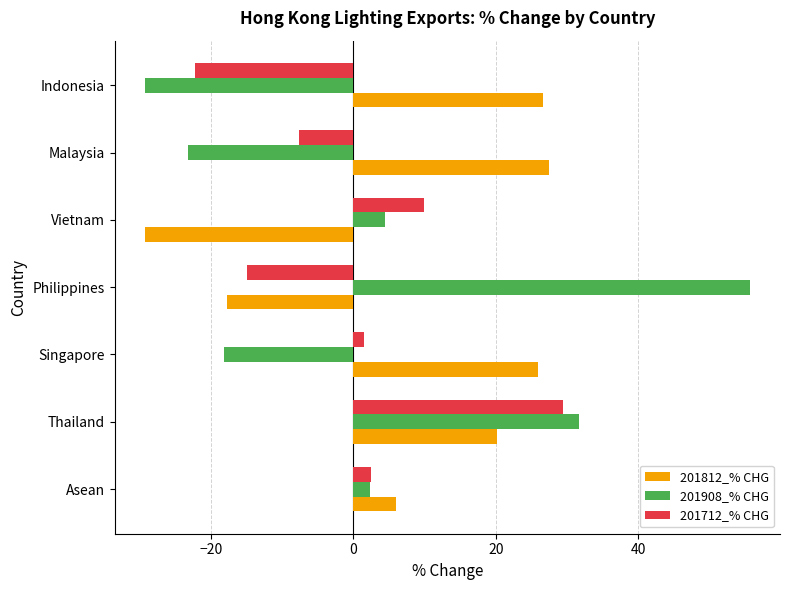

At which label is 201812_% CHG closest to 0?

Asean